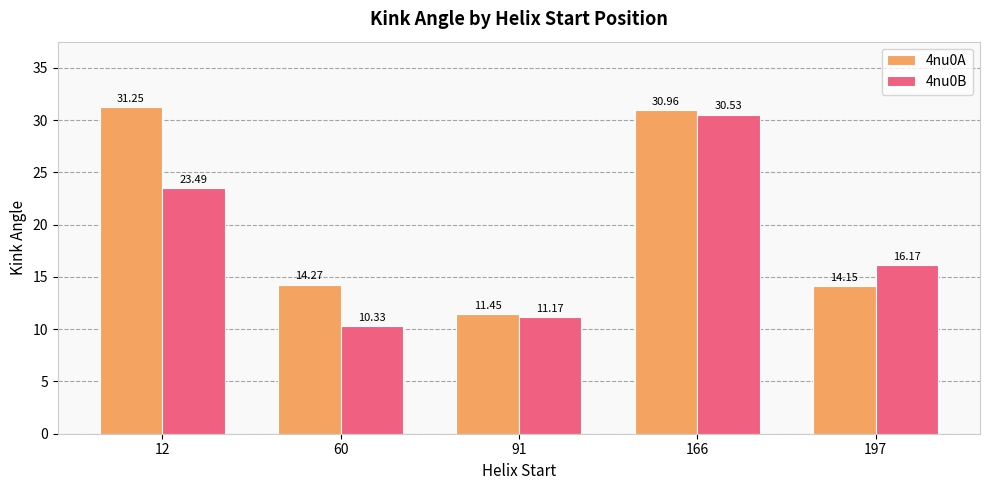

Which series changed the most between 60 and 91?

4nu0A